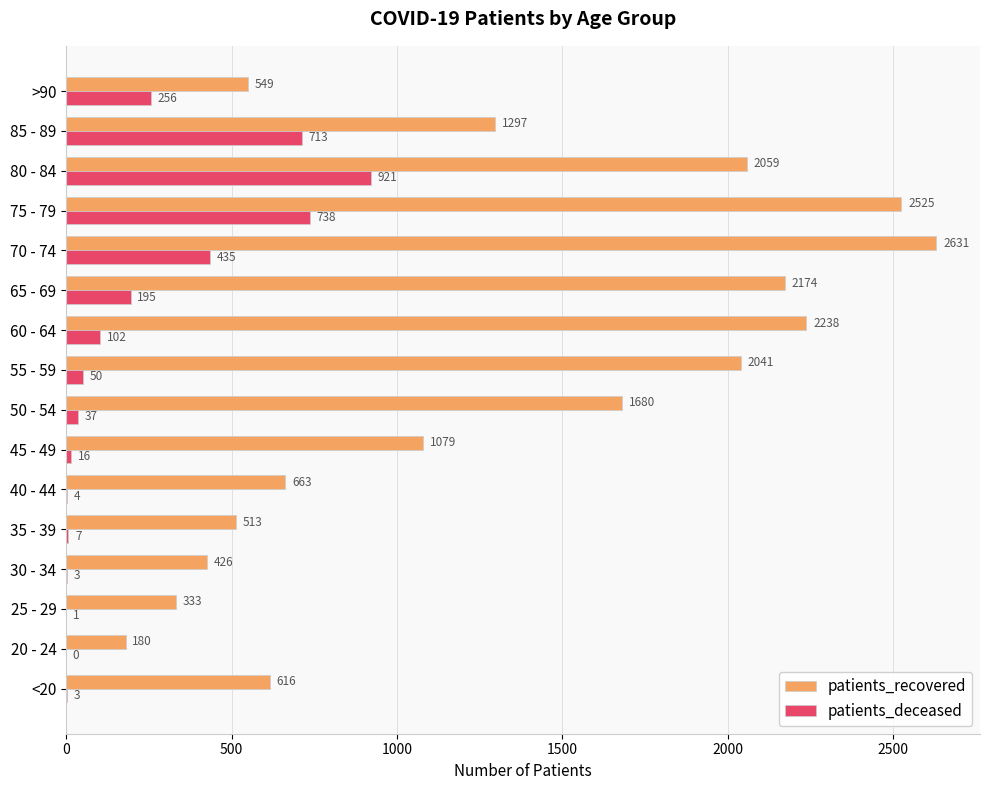

Where is patients_recovered nearest to the value 1405?

85 - 89